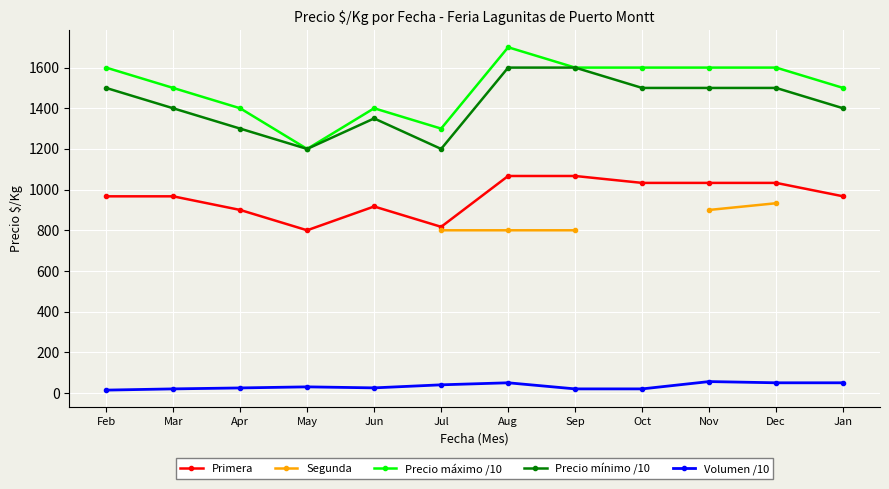

What is the difference between the maximum and minimum values in the Precio mínimo /10 series?

400.0